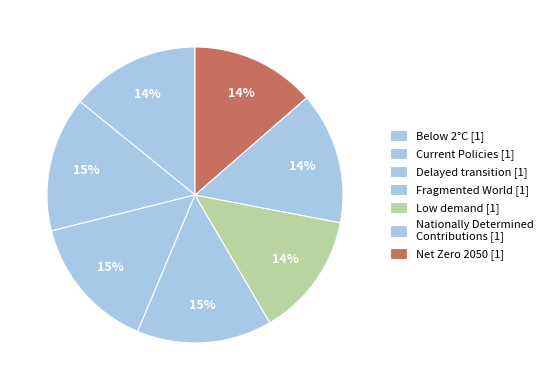

What percentage do Fragmented World and Net Zero 2050 together represent?

28.4%